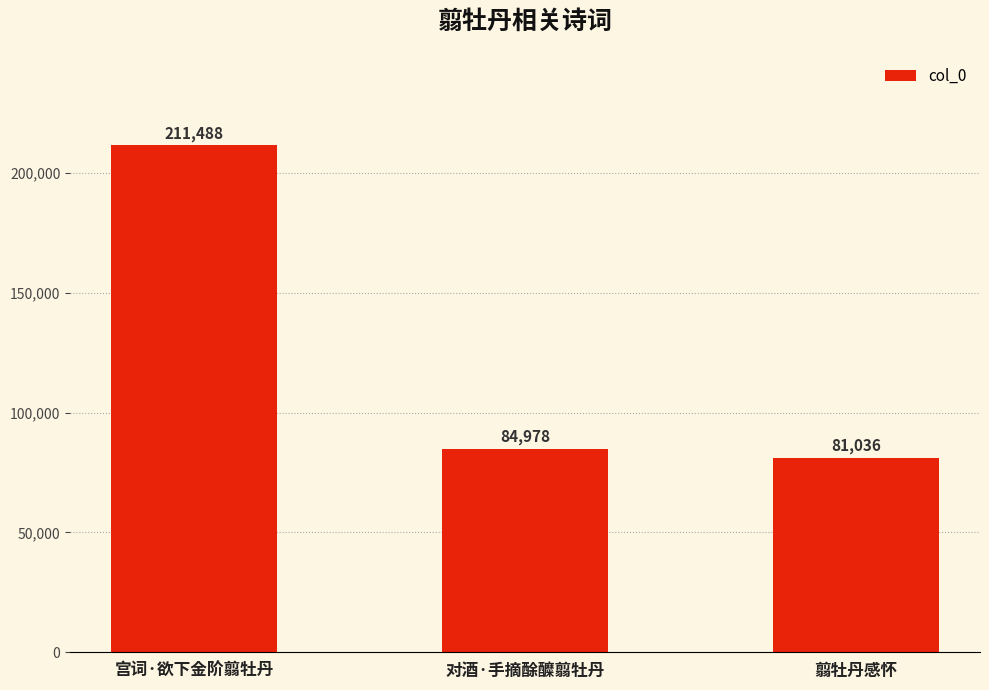

Which has a higher value, 对酒·手摘酴醾翦牡丹 or 宫词·欲下金阶翦牡丹?

宫词·欲下金阶翦牡丹